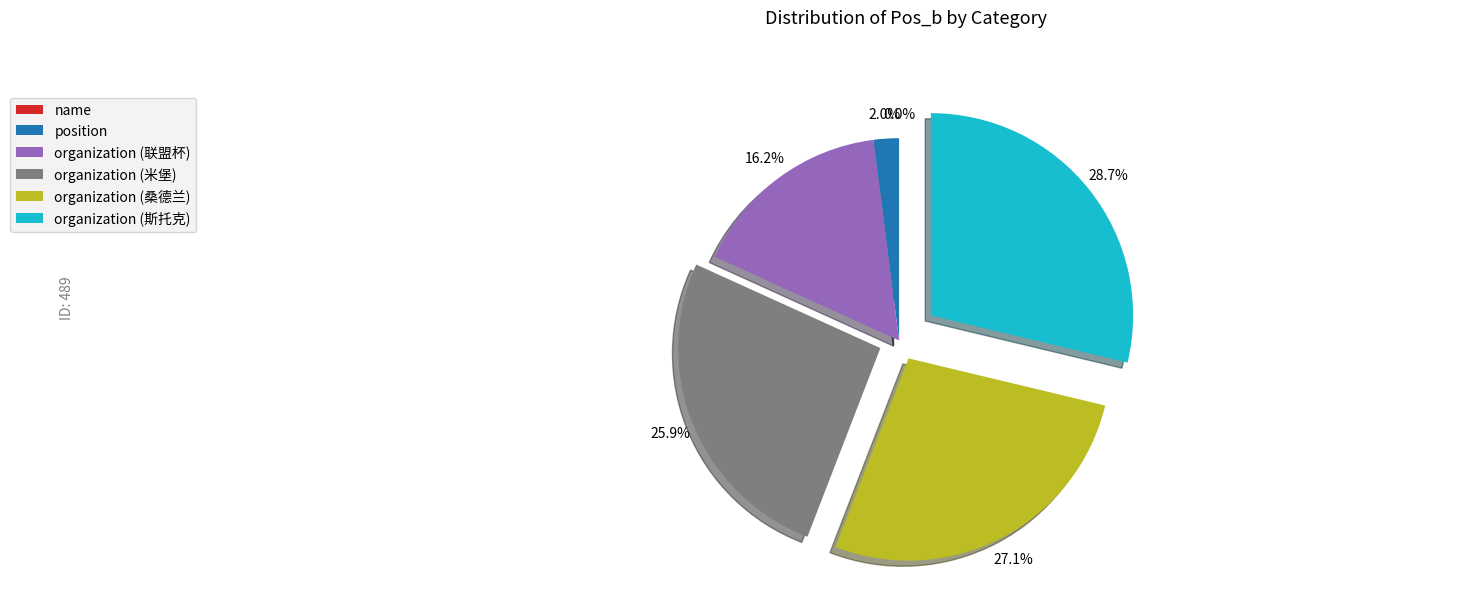

Between organization (米堡) and position, which is larger?

organization (米堡)